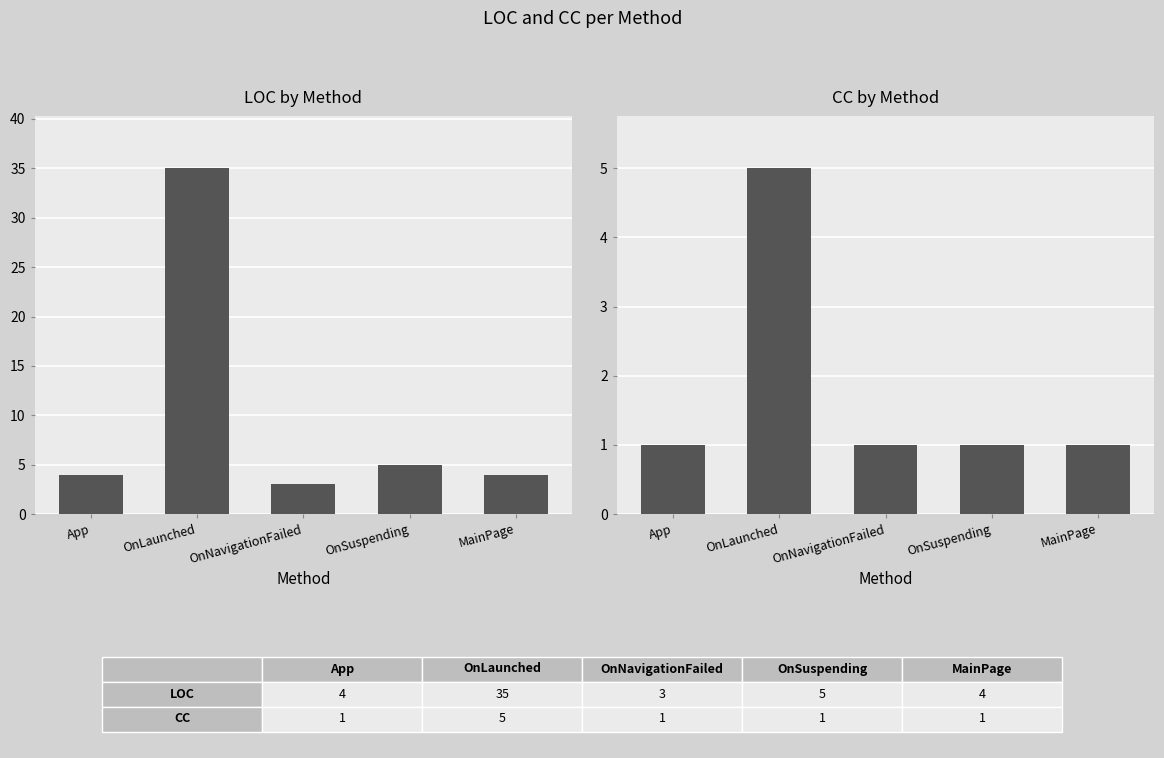

How many bars are there in each group?

2